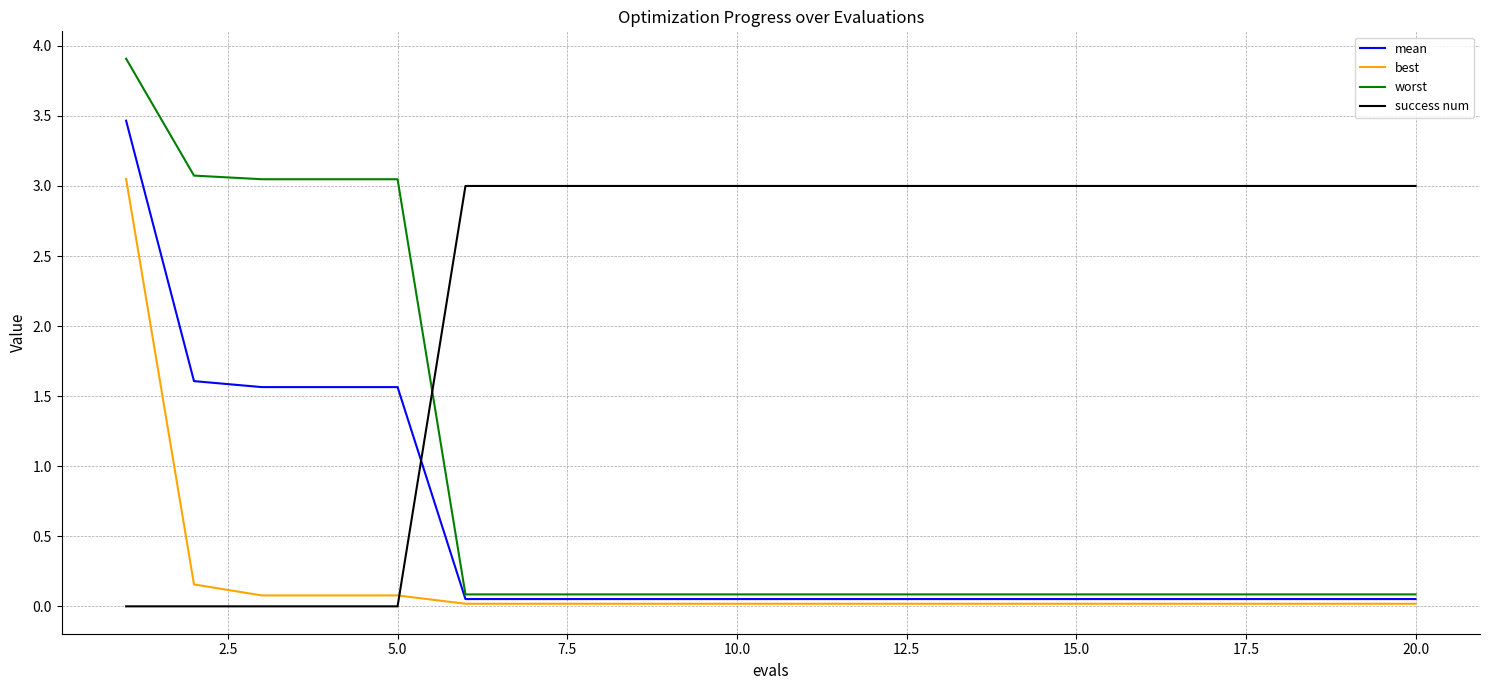

What is the highest value of the worst series?

3.9